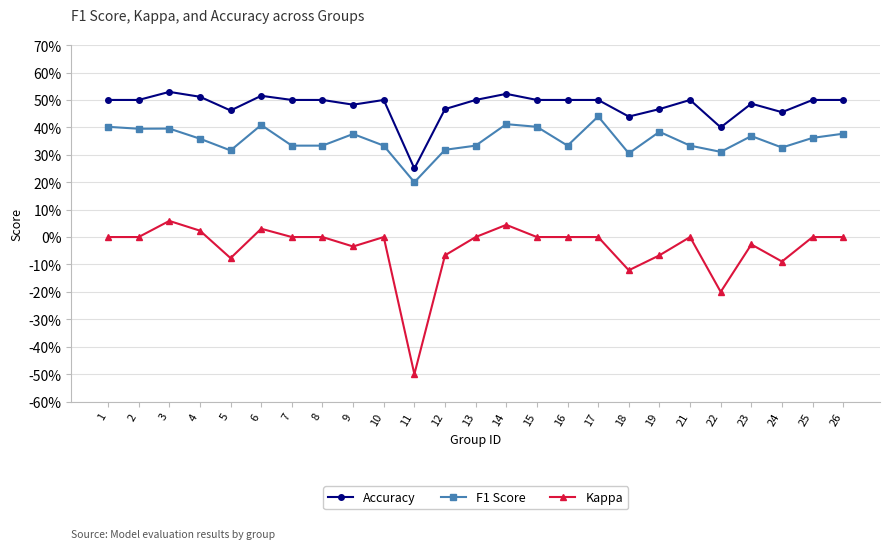

What is the maximum value for Accuracy?

0.5